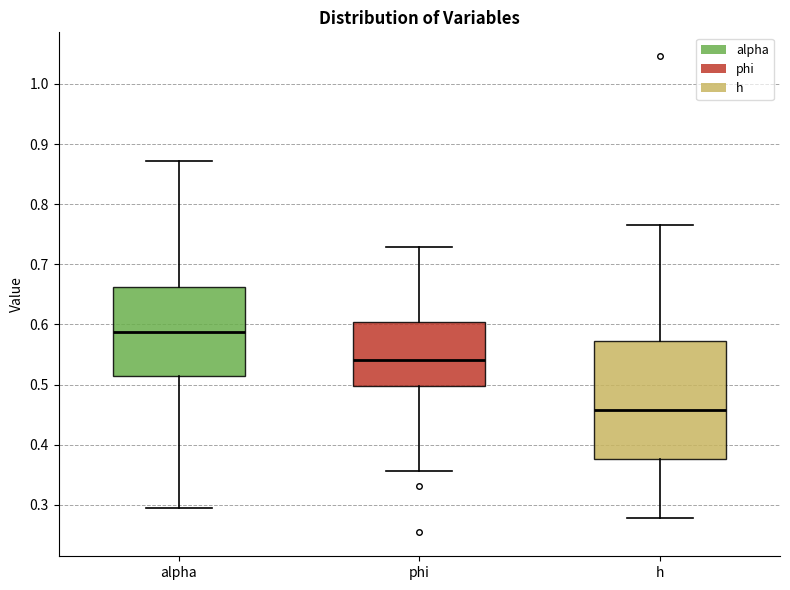

Reading left to right, read every box against the y-axis: the position of its median line, the range the box covers, and the ends of its whiskers. The values are not printed on the chart, so give them approximately, as read against the axis.

alpha: median 0.59, box 0.52 to 0.66, whiskers 0.29 to 0.87
phi: median 0.54, box 0.50 to 0.60, whiskers 0.36 to 0.73
h: median 0.46, box 0.38 to 0.57, whiskers 0.28 to 0.77